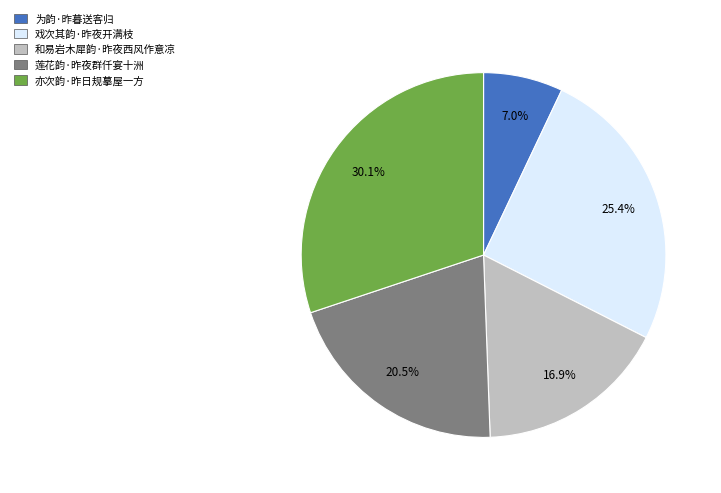

Rank the categories by value from lowest to highest.

为韵·昨暮送客归, 和易岩木犀韵·昨夜西风作意凉, 莲花韵·昨夜群仟宴十洲, 戏次其韵·昨夜开满枝, 亦次韵·昨日规摹屋一方